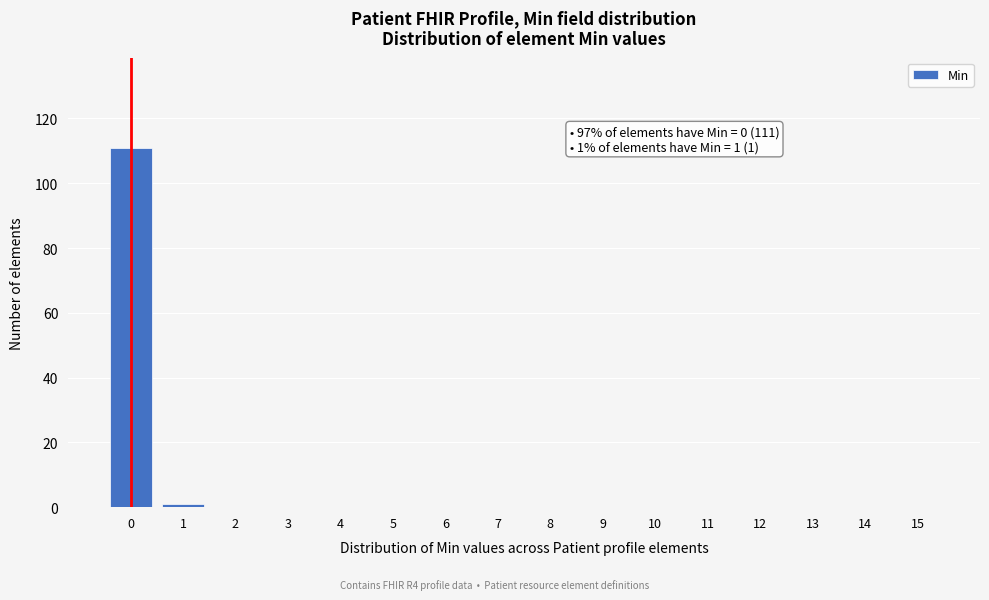

Reading right to left, what are all the values shown in this chart?

15=0	14=0	13=0	12=0	11=0	10=0	9=0	8=0	7=0	6=0	5=0	4=0	3=0	2=0	1=1	0=111